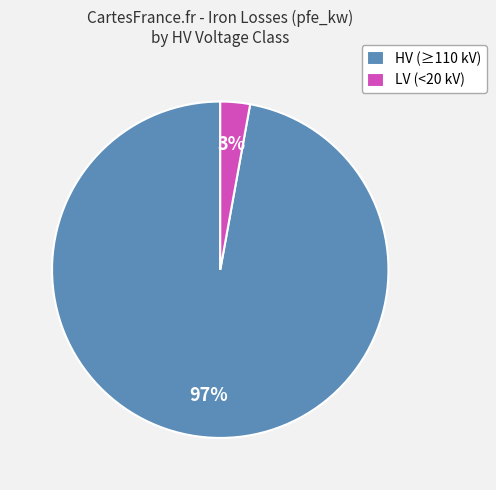

Which slice is the largest?

HV (≥110 kV)